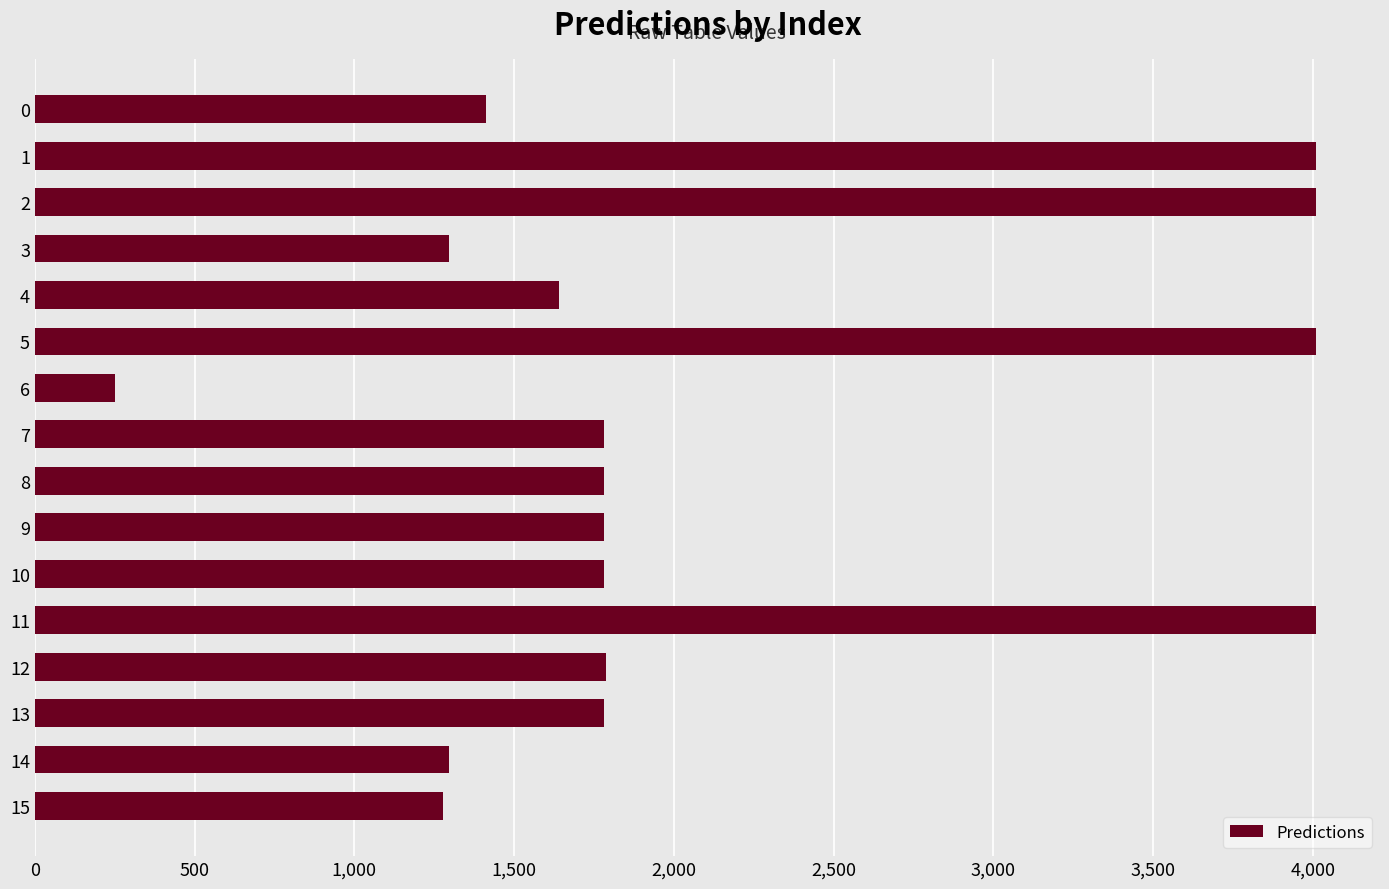

How many categories are shown in the chart?

16